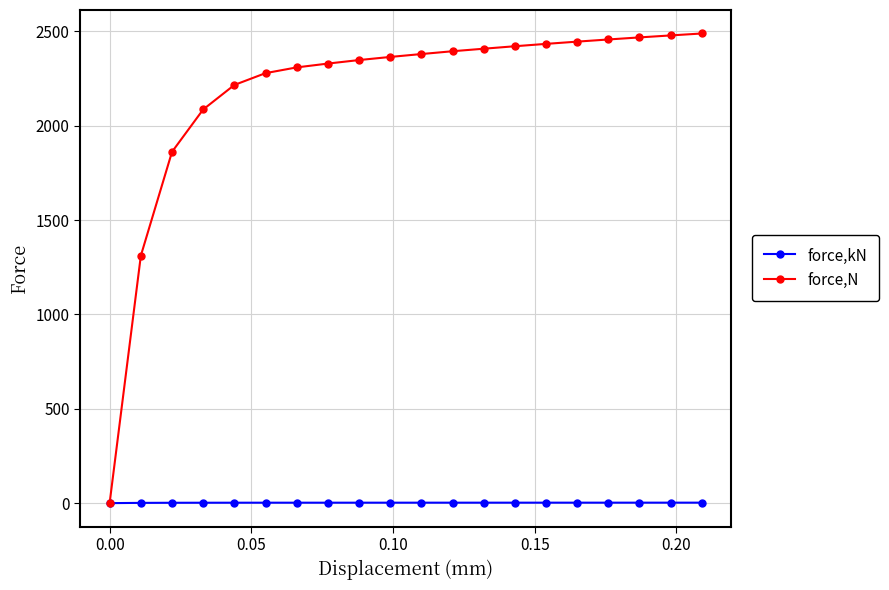

What is the greatest value displayed?

2488.7